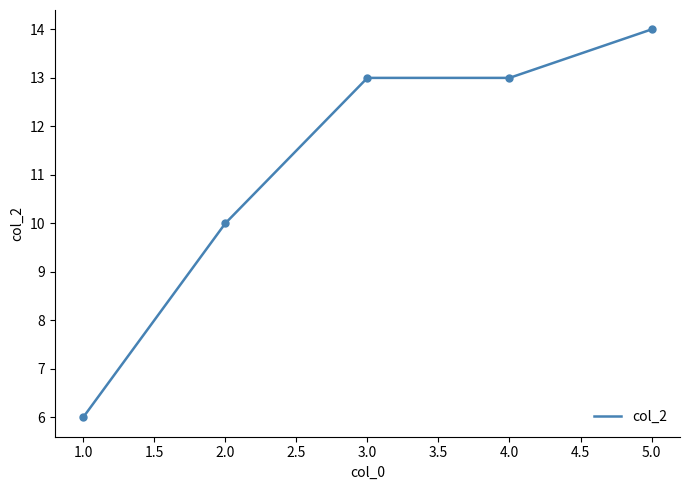

What is the difference between the second highest and minimum values?

7